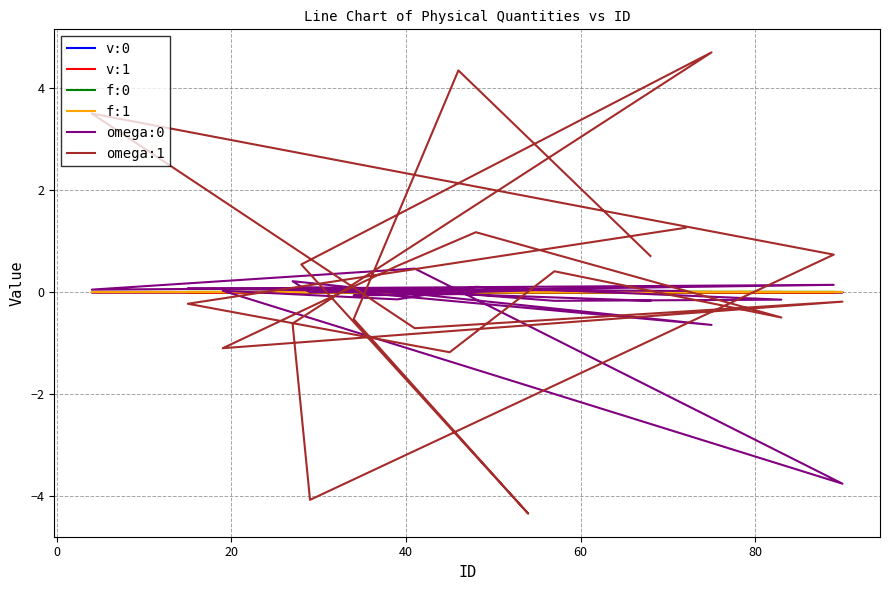

Is the value of v:1 at 17 greater than the value of v:0 at 14?

No